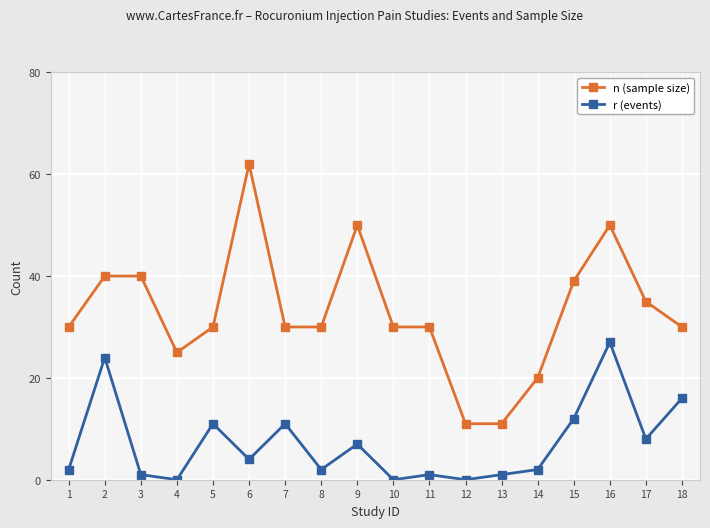

Is this an area chart (filled region under the line)?

No